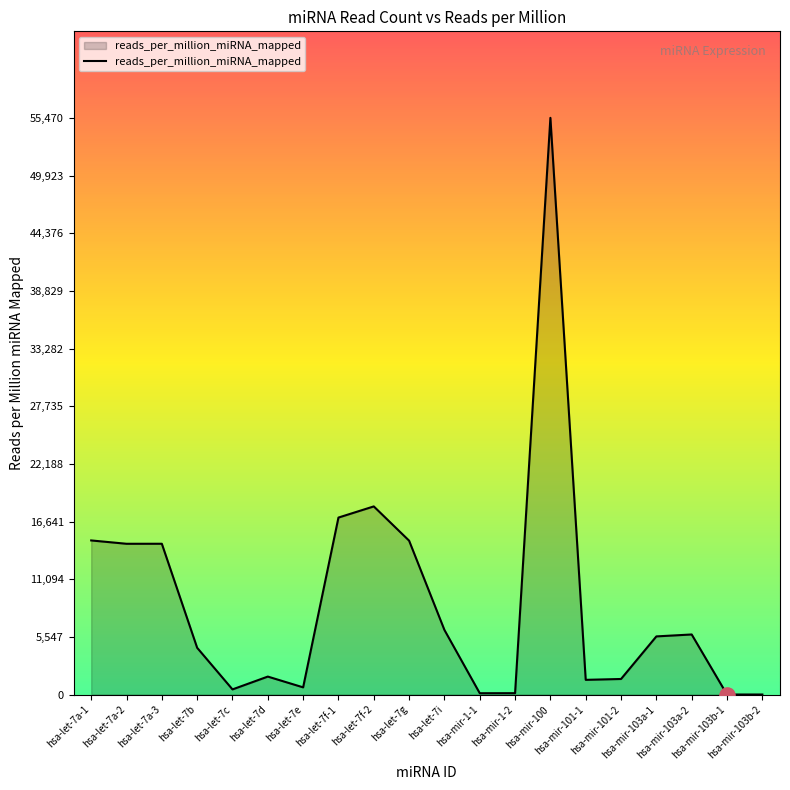

Which has a higher value, hsa-mir-103b-1 or hsa-mir-101-2?

hsa-mir-101-2